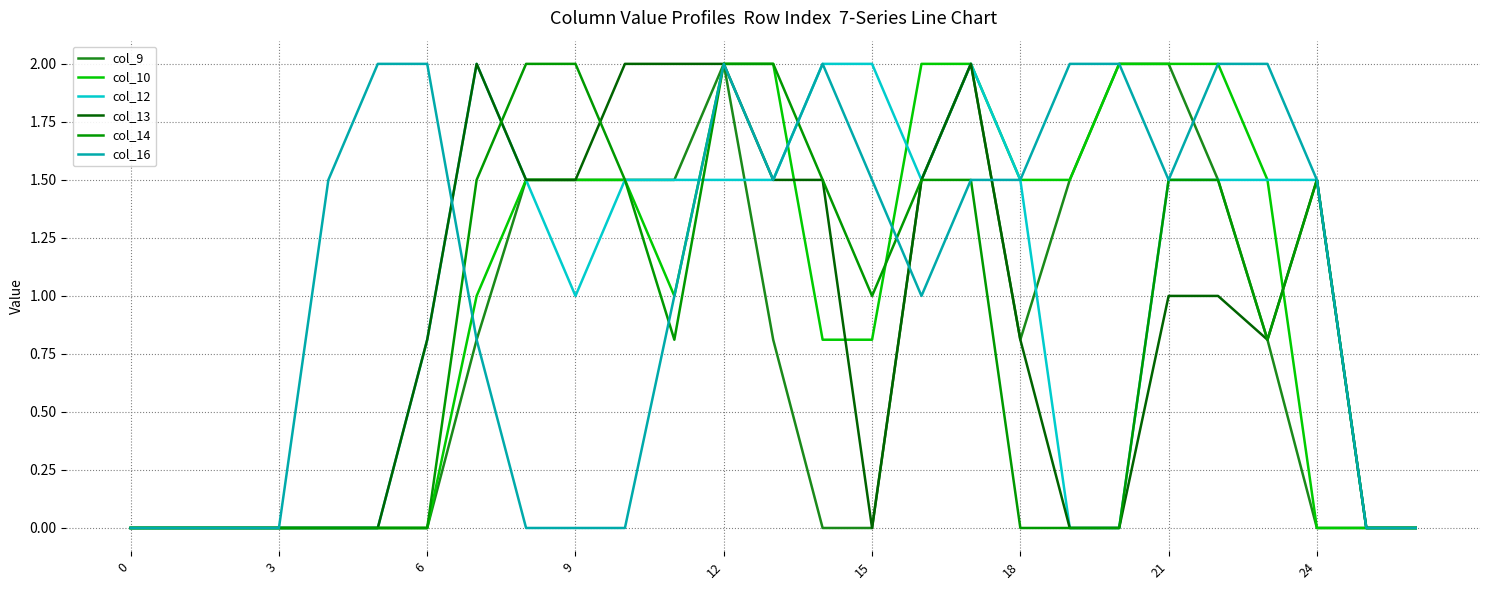

Which series has the largest range (max minus min)?

col_9